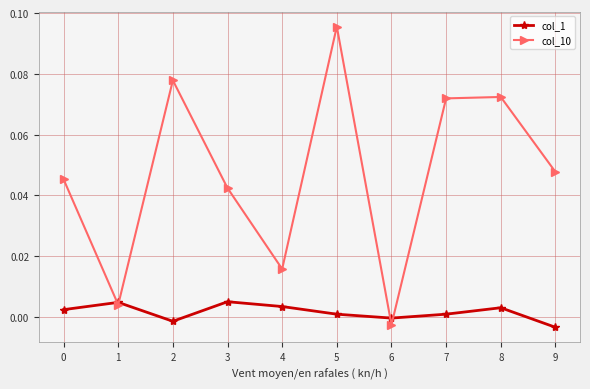

Rank the series by their average value, from lowest to highest.

col_1, col_10